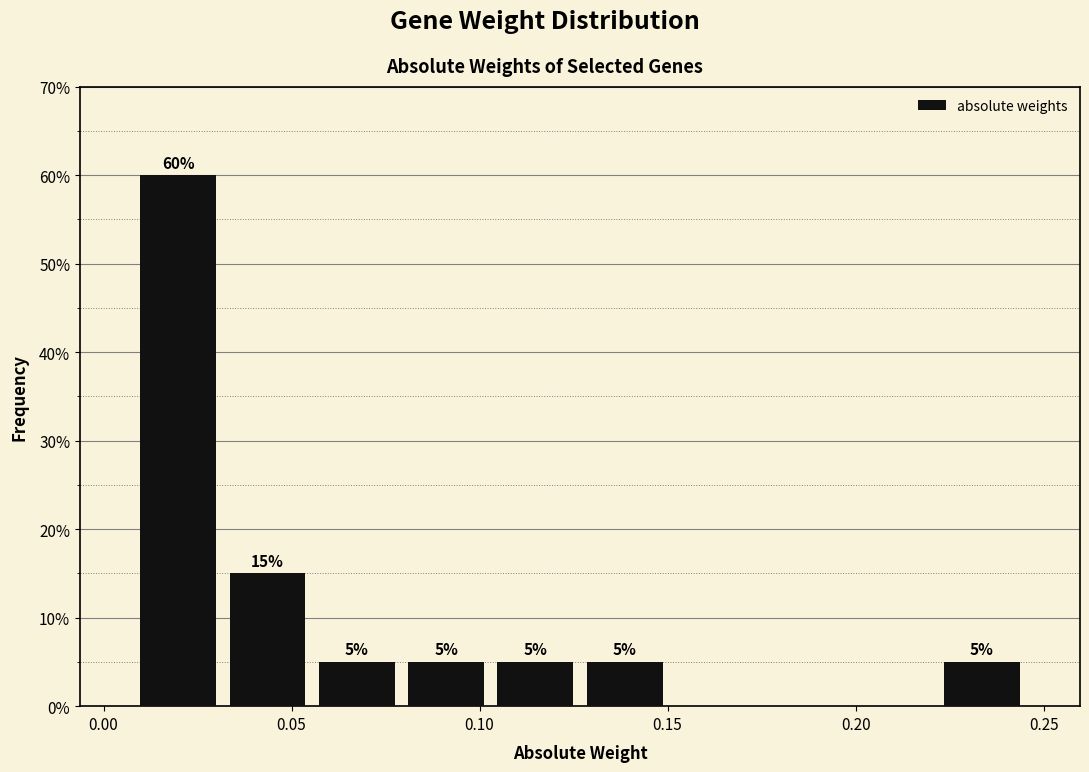

Which range on the x-axis has the tallest bar?

0.010 to 0.030